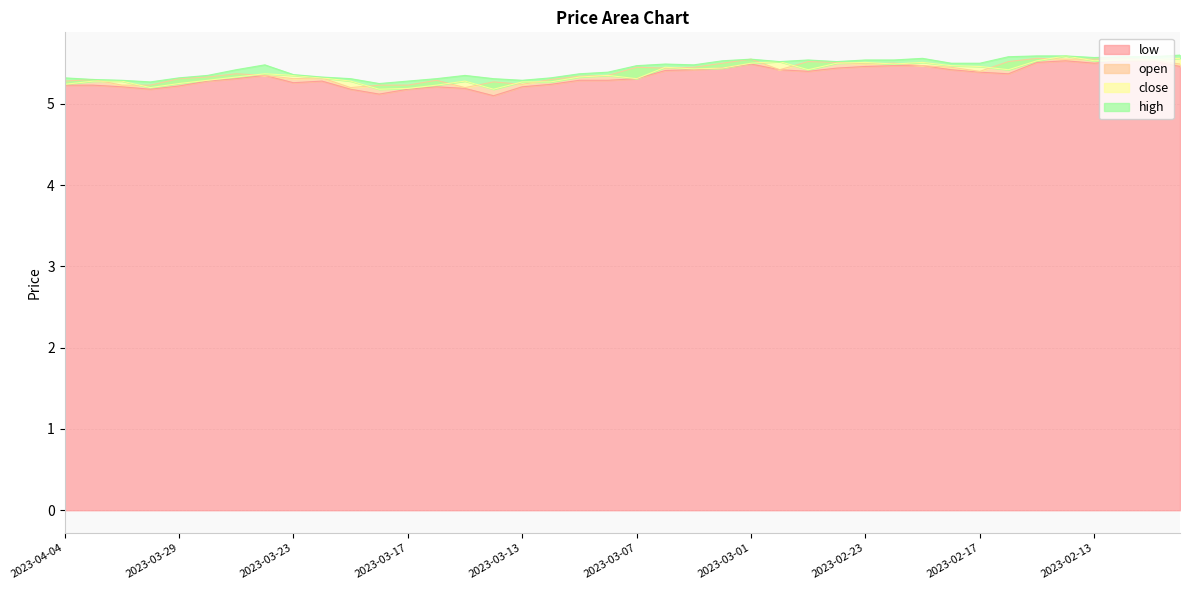

How many lines are shown in the chart?

4